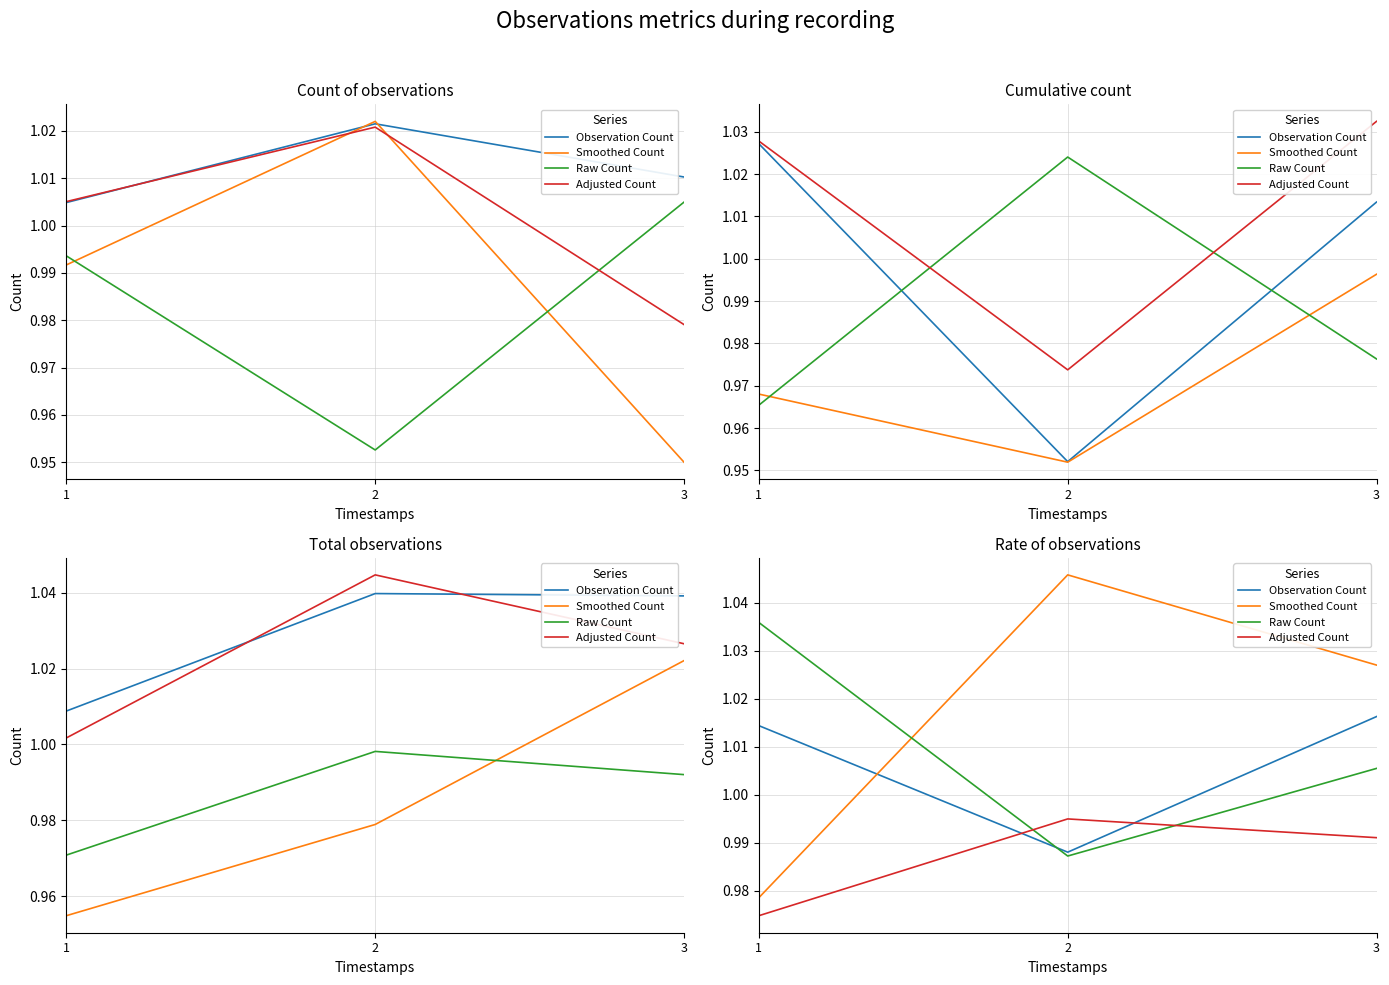

How many Adjusted Count values are between 0 and 1?

3